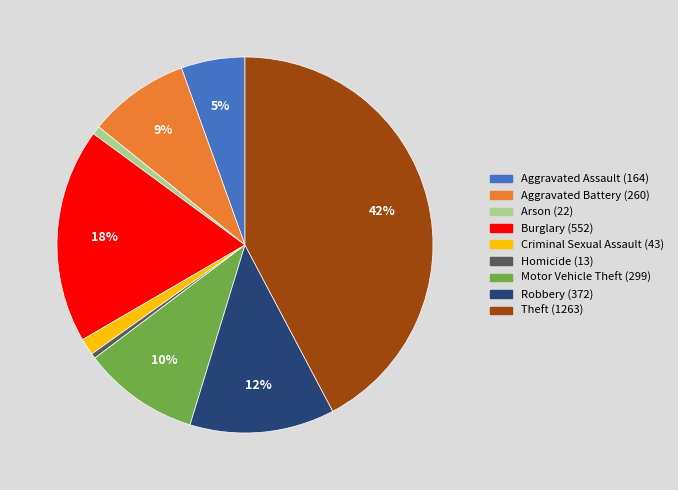

Between Criminal Sexual Assault (43) and Motor Vehicle Theft (299), which is larger?

Motor Vehicle Theft (299)